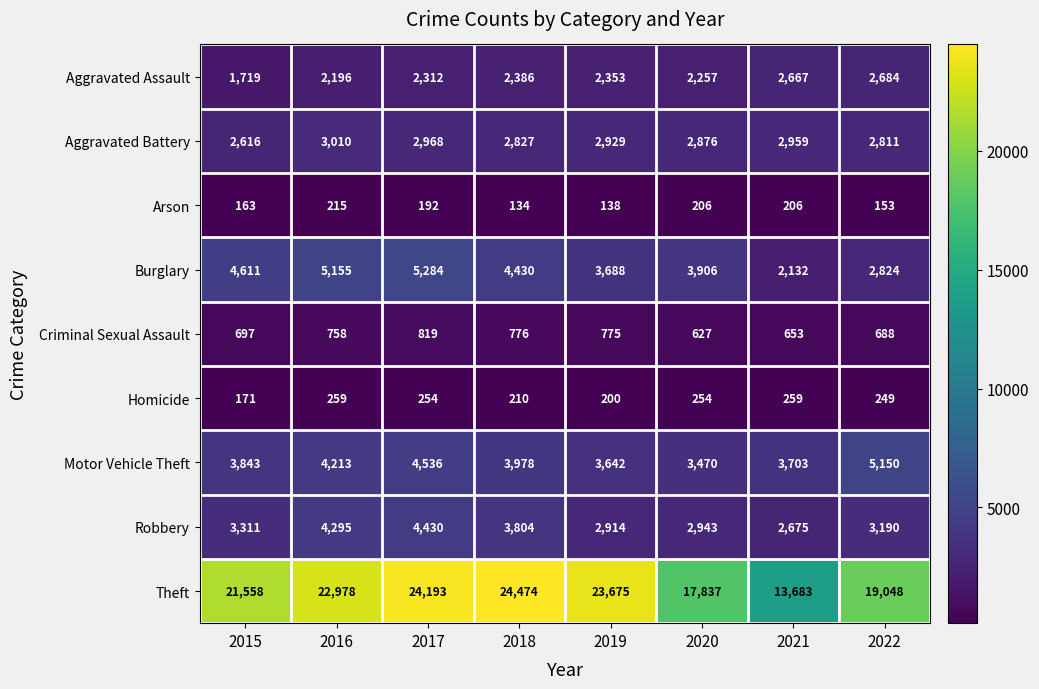

At how many categories does at least one series exceed 23826?

2